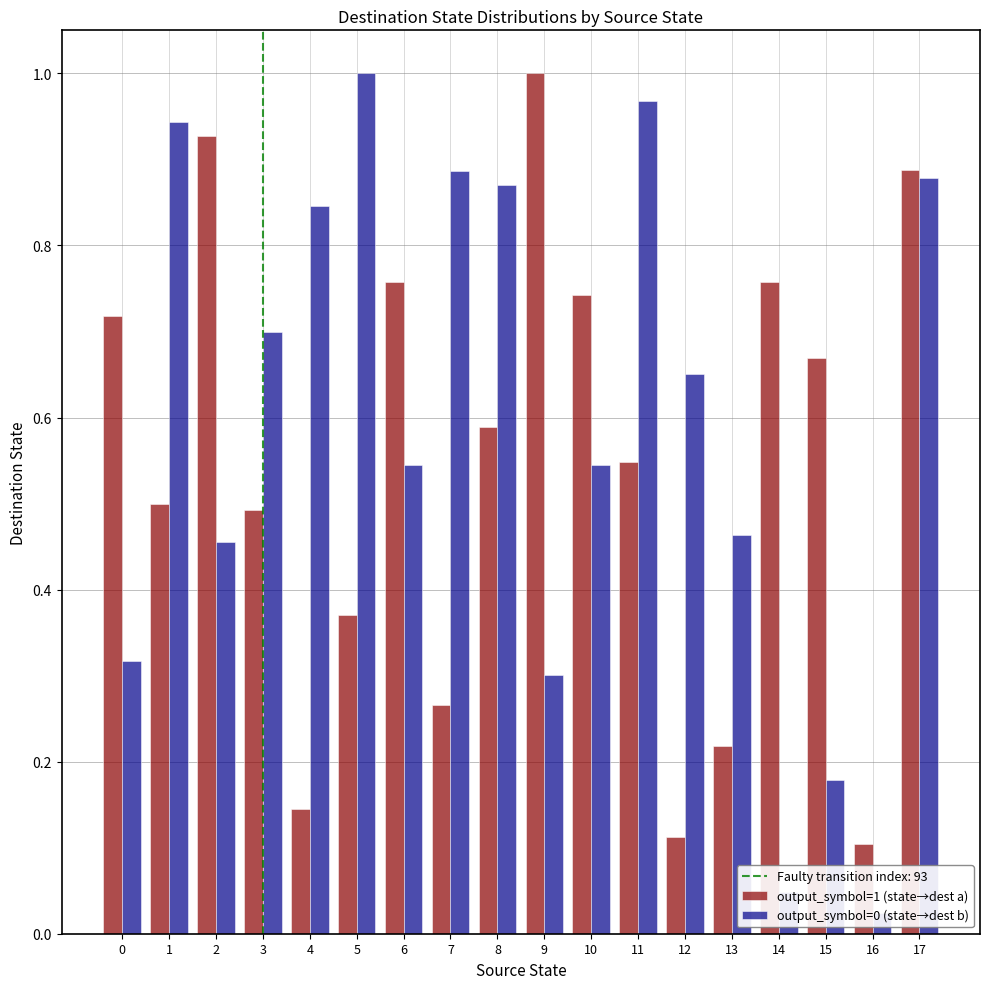

Is the value of output_symbol=1 (state→dest a) at 14 greater than the value of output_symbol=0 (state→dest b) at 3?

Yes